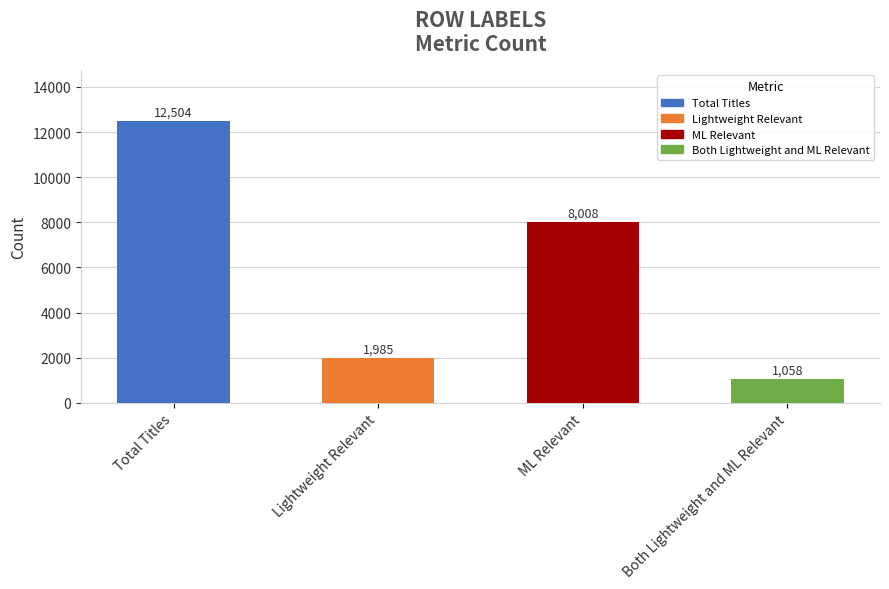

What position from the right is Both Lightweight and ML Relevant?

1